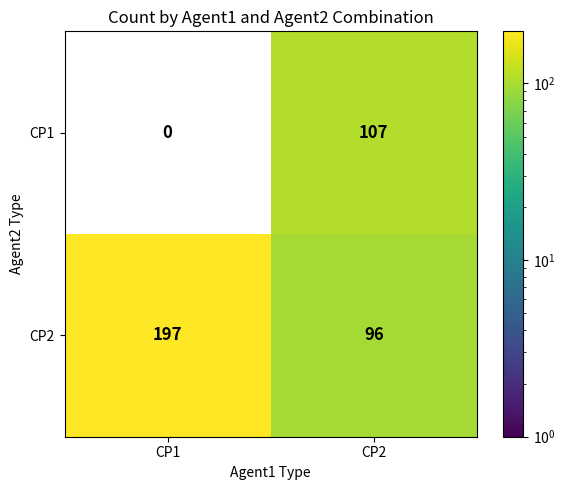

What is the sum of the CP1 values at CP1 and CP2?

107